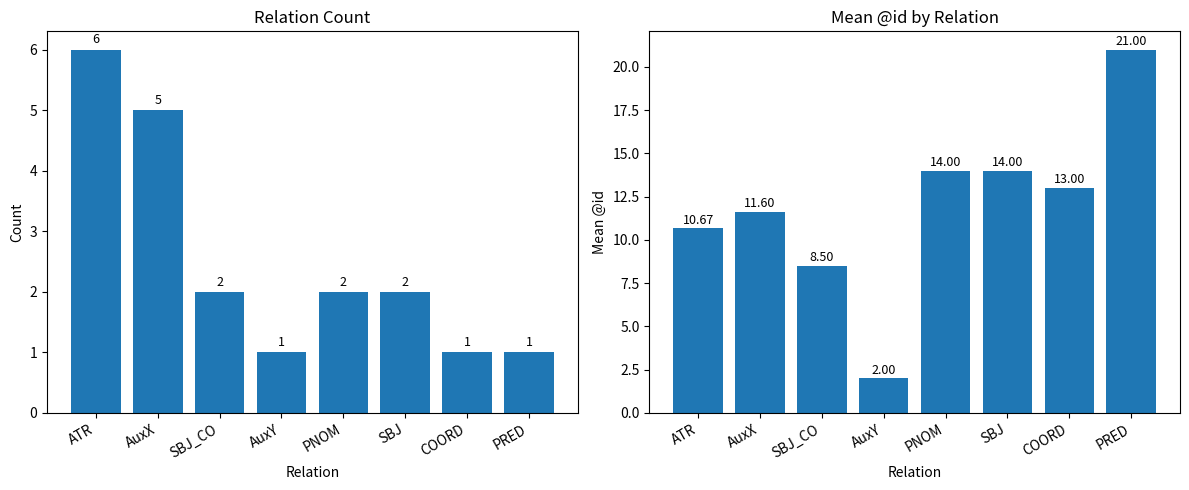

What are all the series names shown in the legend?

count, mean @id